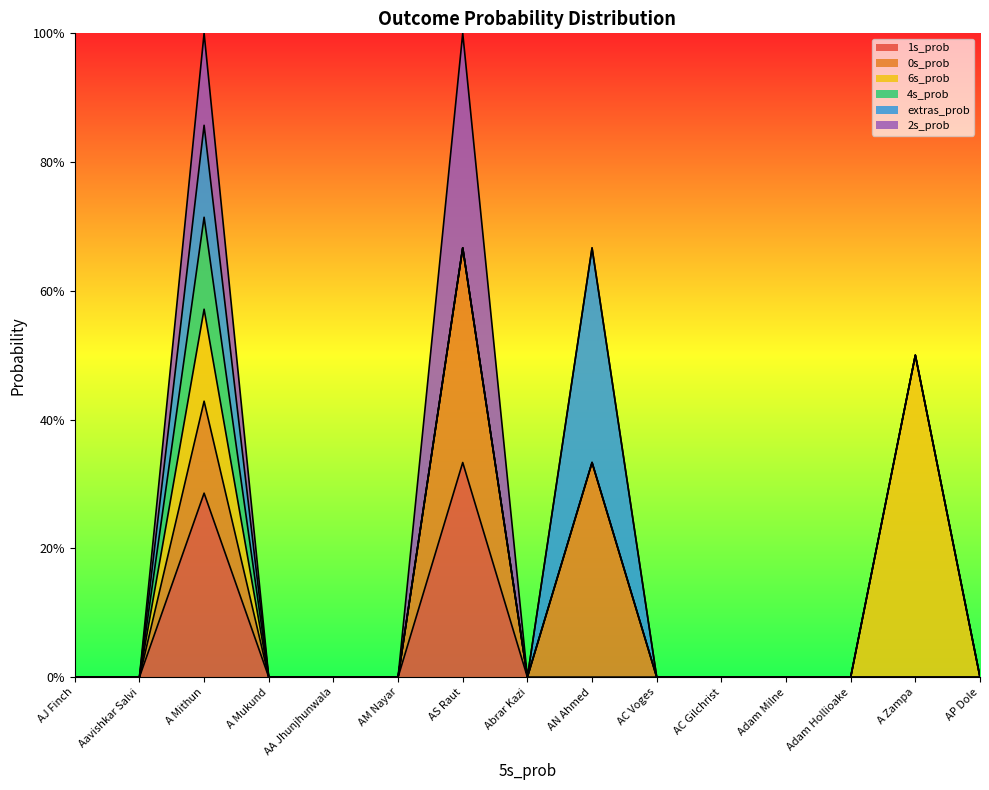

True or false: 6s_prob has a value of 0.0 at Adam Milne.

True